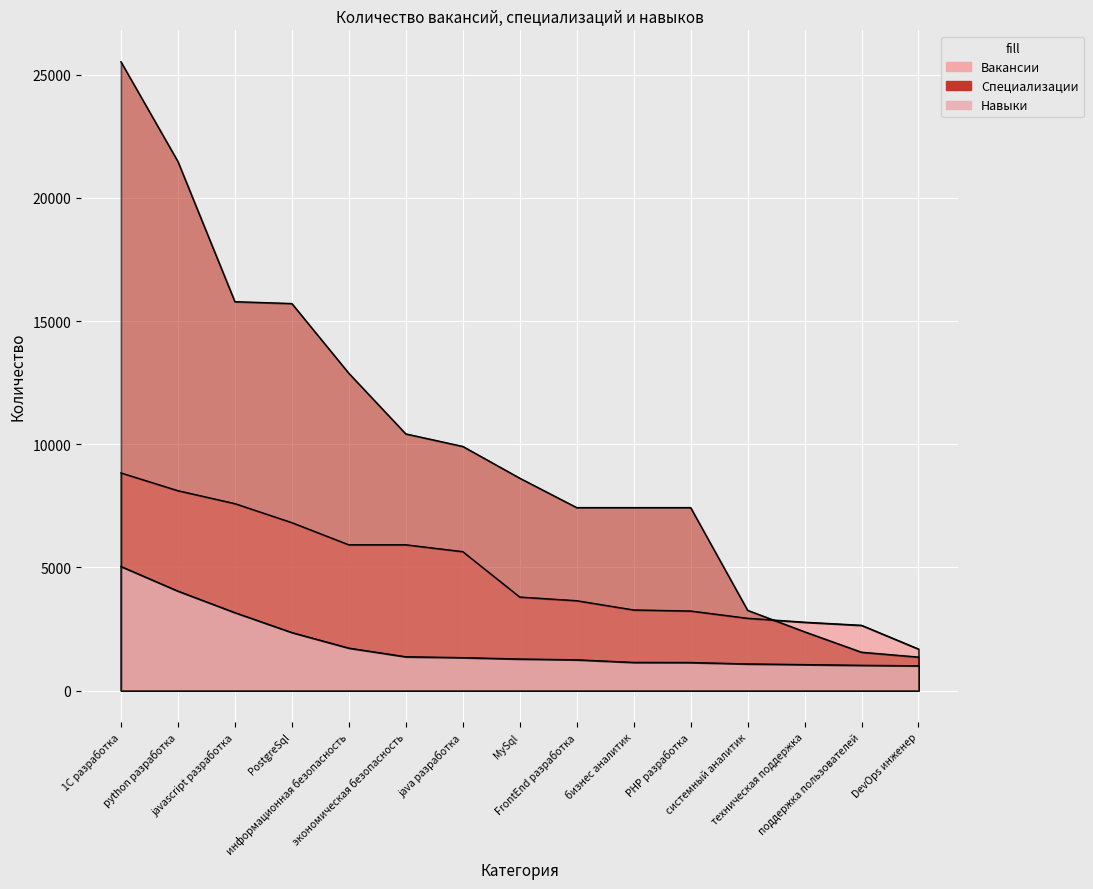

True or false: Вакансии has a value of 8485 at экономическая безопасность.

False